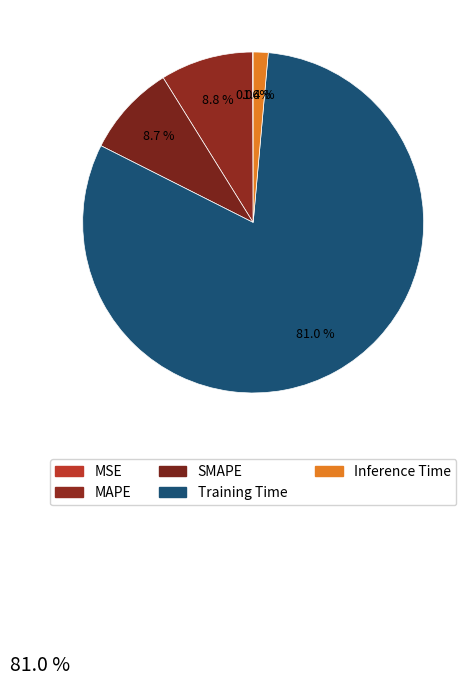

Is it true that SMAPE is 18% of the pie?

False